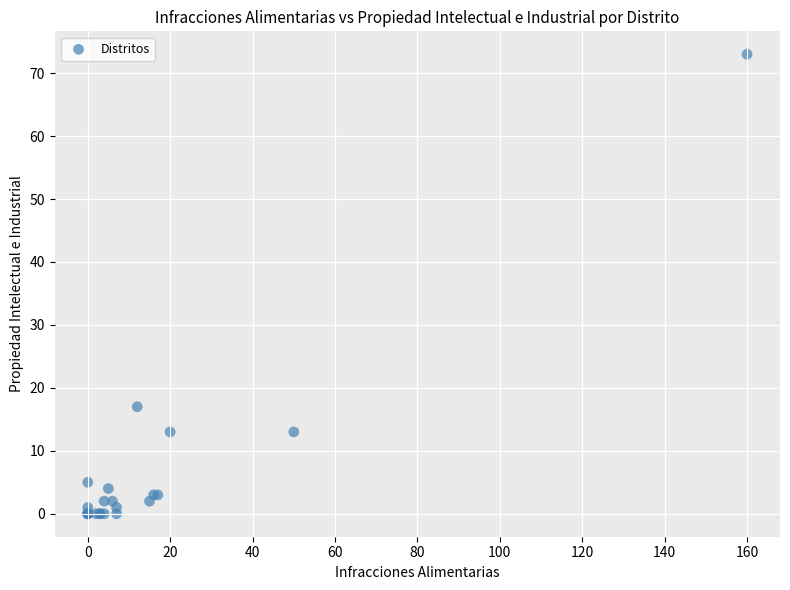

What Y value in the scatter plot is closest to 36?

17